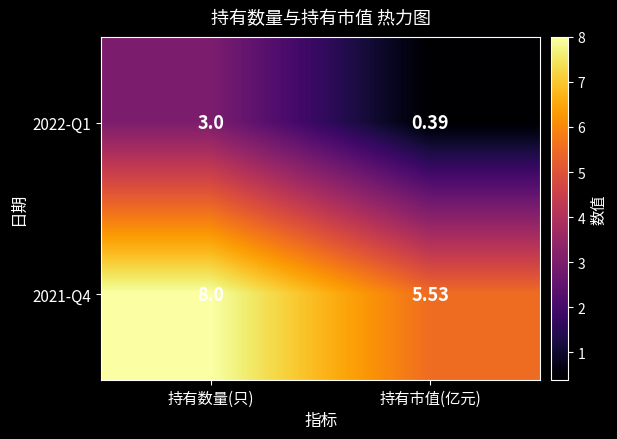

List the labels in order of 2021-Q4 value, largest first.

持有数量(只), 持有市值(亿元)